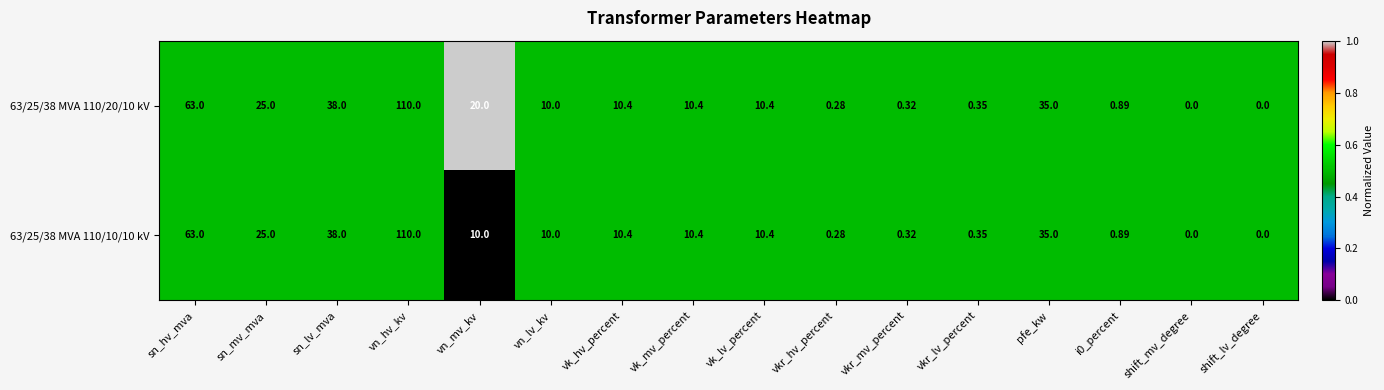

Is the value of 63/25/38 MVA 110/10/10 kV at vkr_lv_percent greater than the value of 63/25/38 MVA 110/20/10 kV at i0_percent?

No